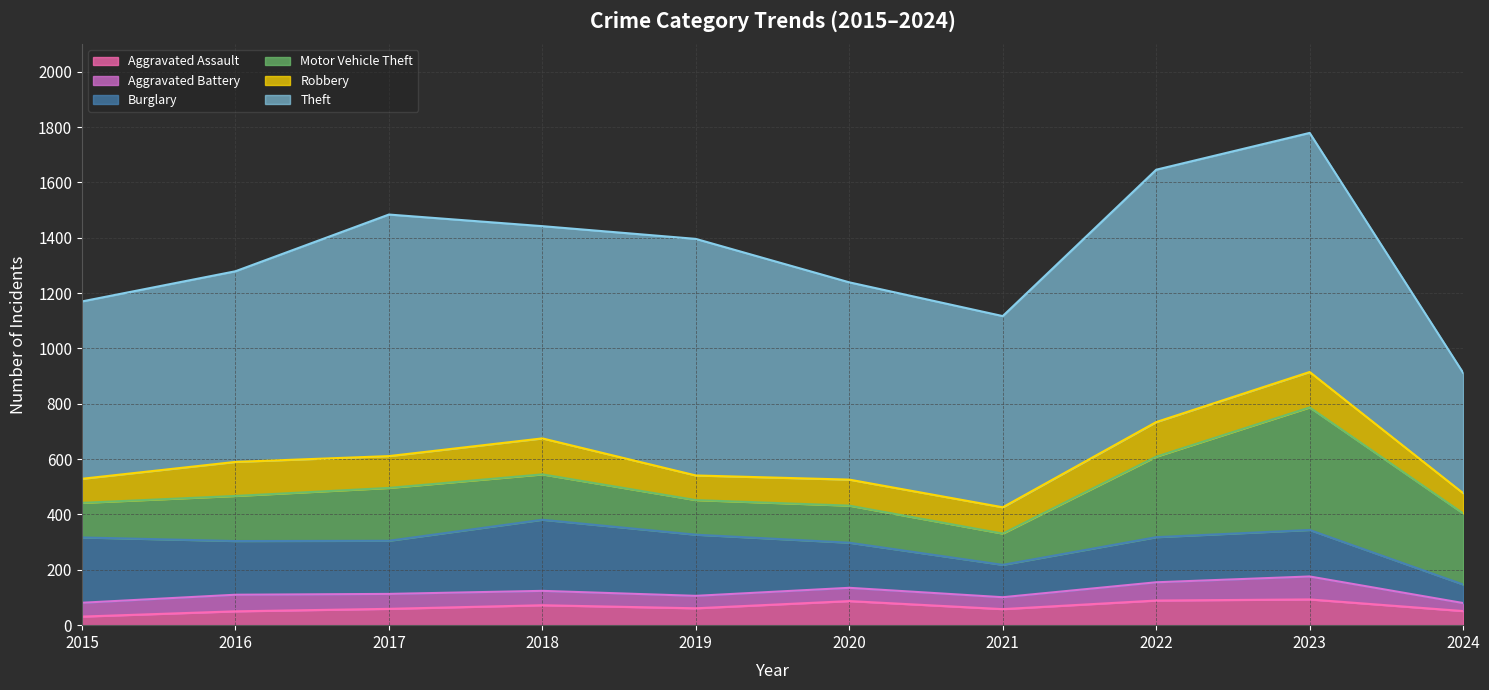

In Aggravated Assault, how many points are higher than both neighbors (excluding endpoints)?

3